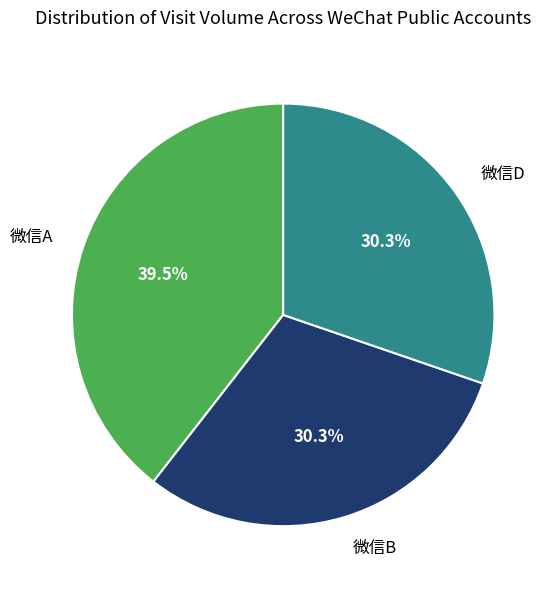

To the nearest percent, what percentage of the pie is 微信B?

30%